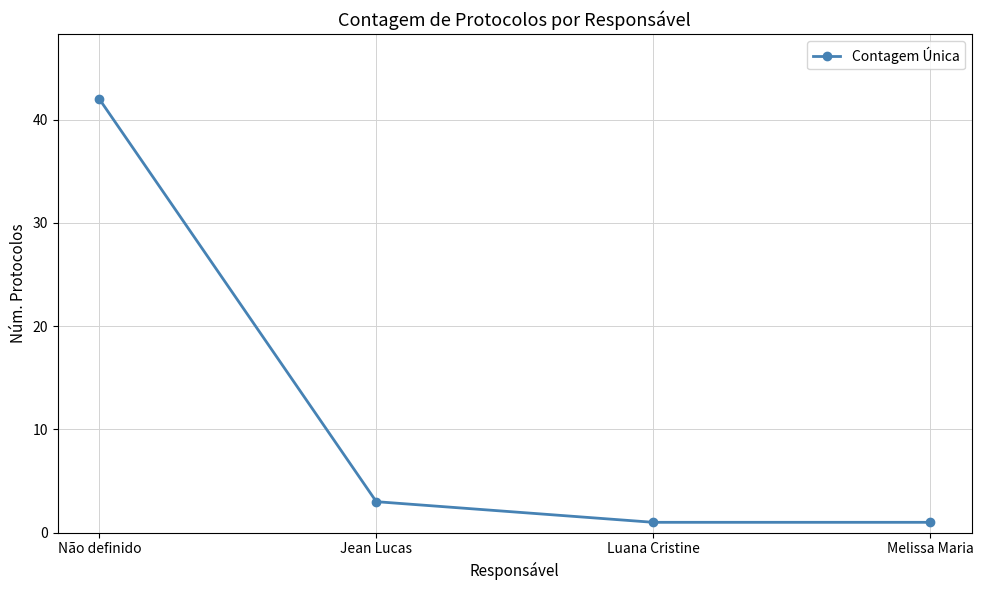

Reading right to left, extract all data points from this chart.

1	1	3	42